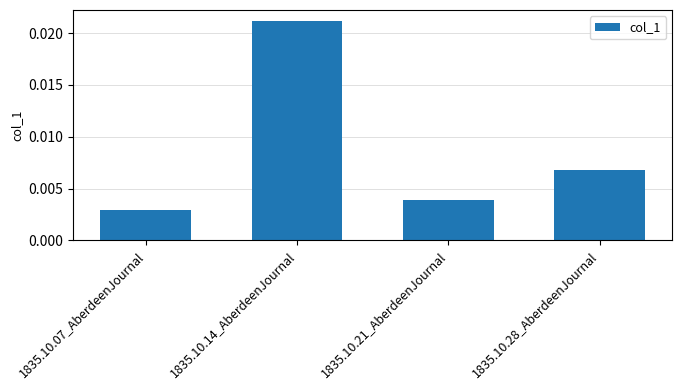

What is the label of the 3rd bar from the right?

1835.10.14_AberdeenJournal